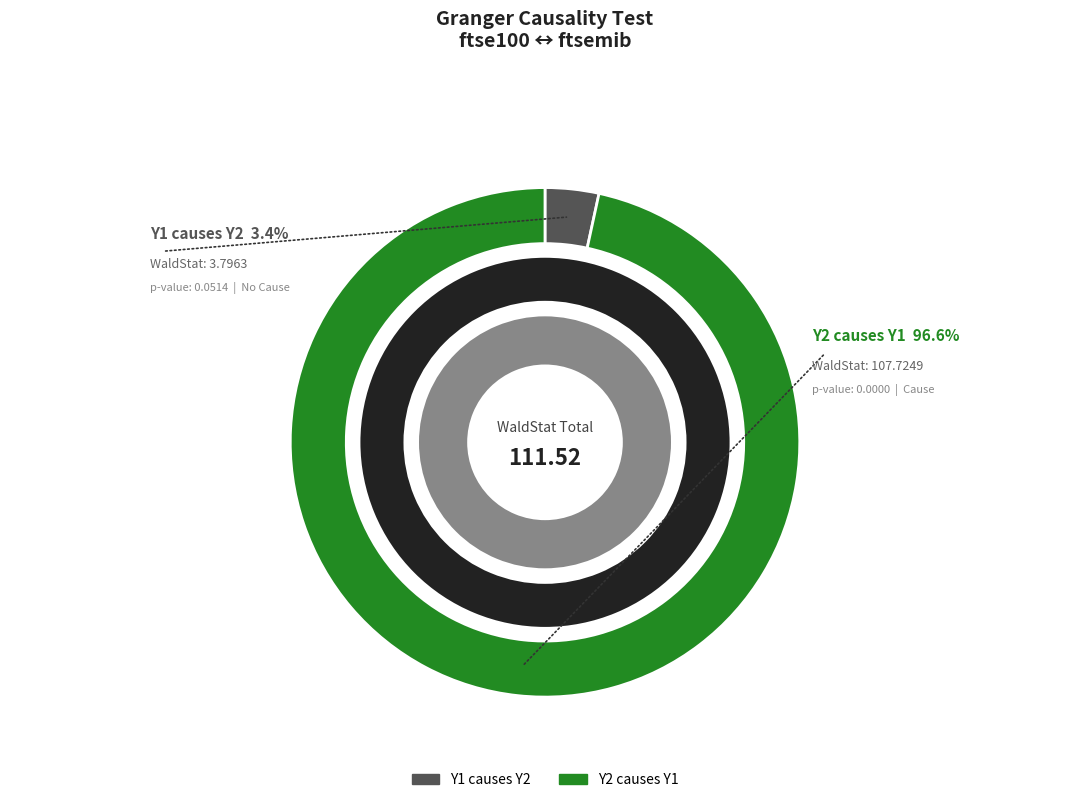

Rank the categories by value from highest to lowest.

Y2 causes Y1, Y1 causes Y2